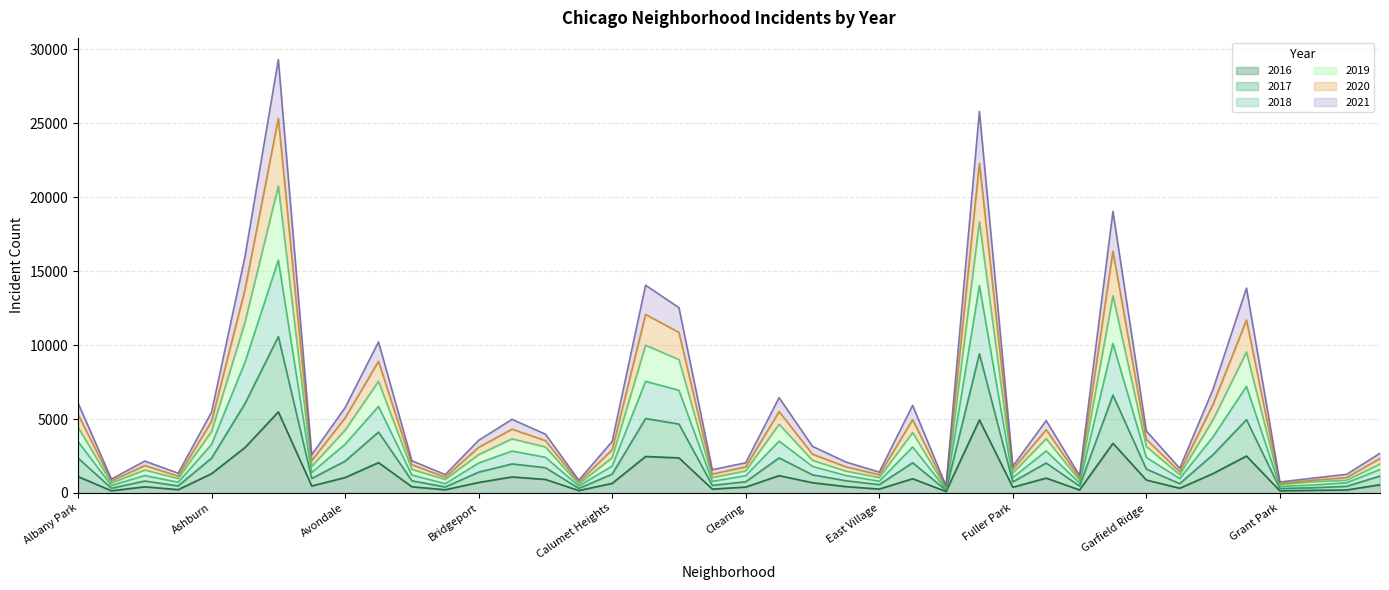

At which category is the sum across all series the highest?

Austin